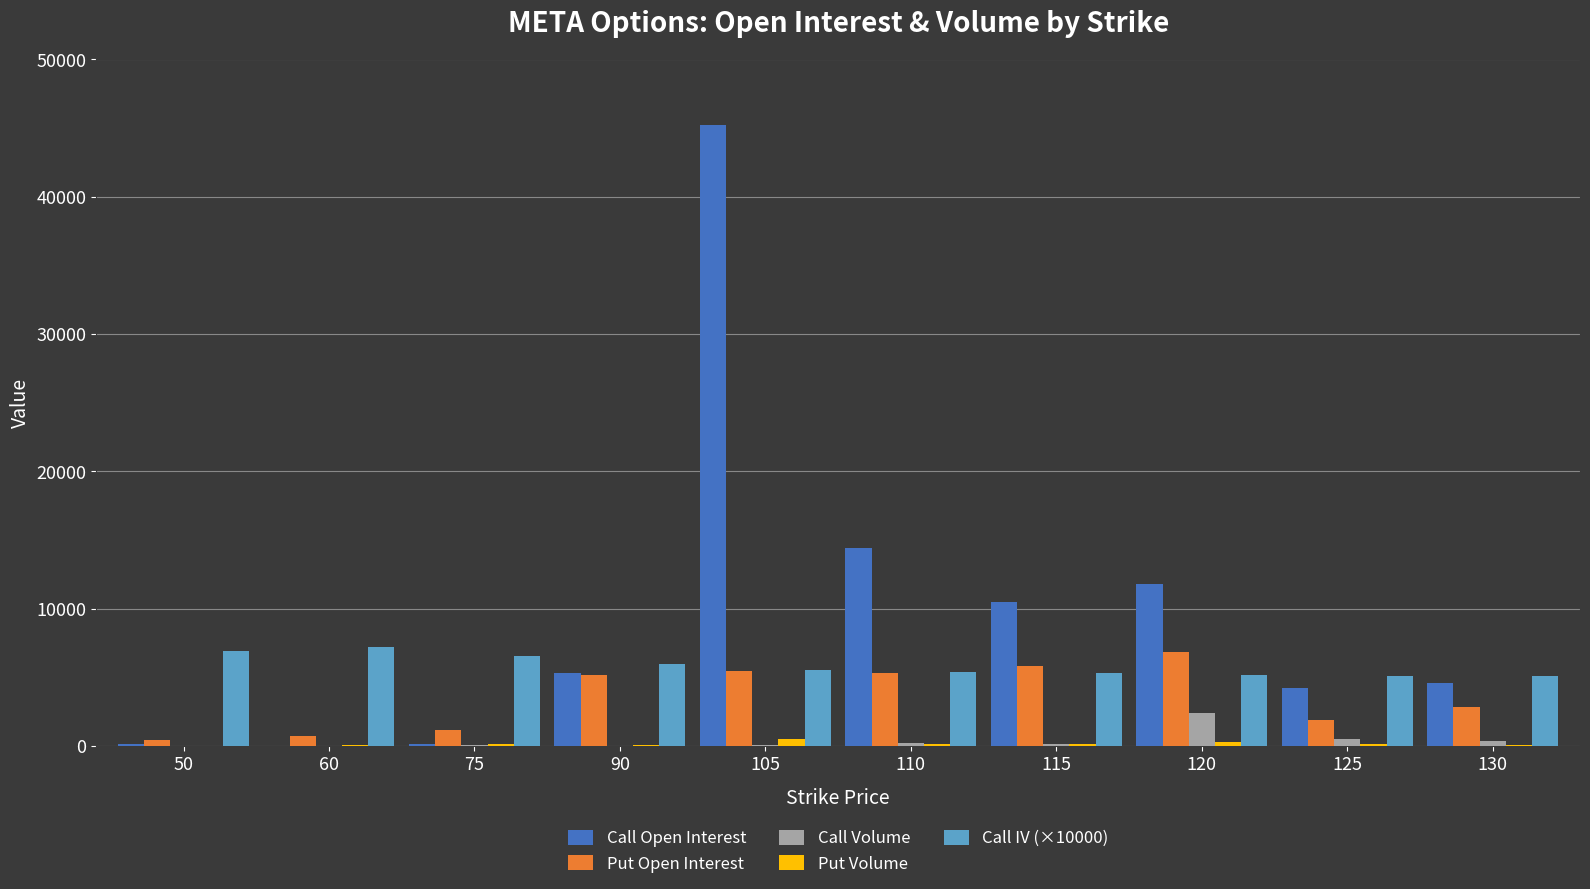

Between 115 and 125, which series saw the biggest shift?

Call Open Interest